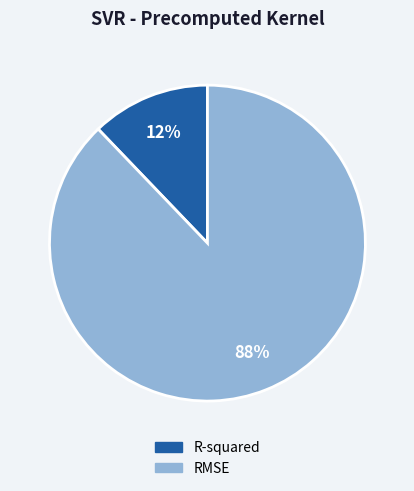

What percentage is the RMSE slice, to the nearest percent?

88%